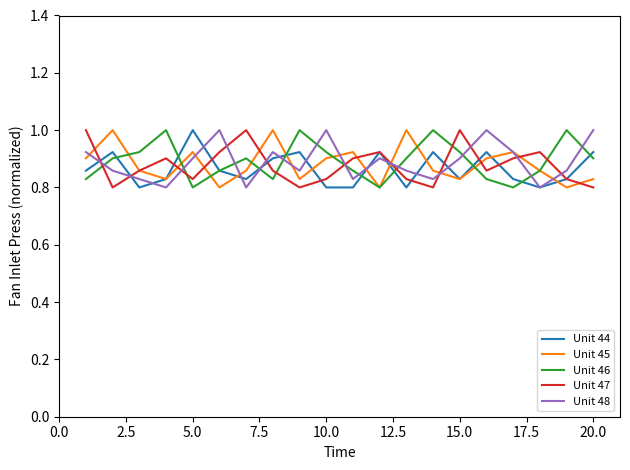

What is the greatest value displayed?

1.0